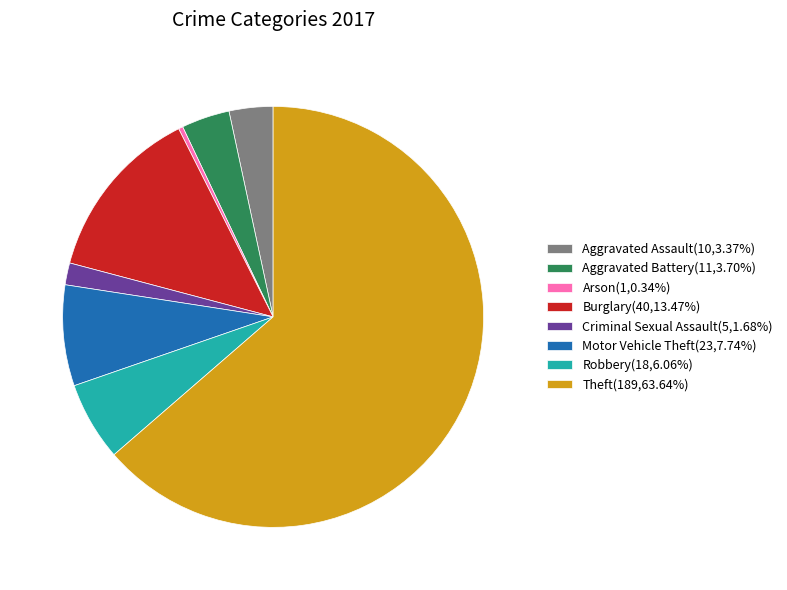

What is the ratio of the value at Aggravated Assault(10,3.37%) to the value at Robbery(18,6.06%)?

0.6